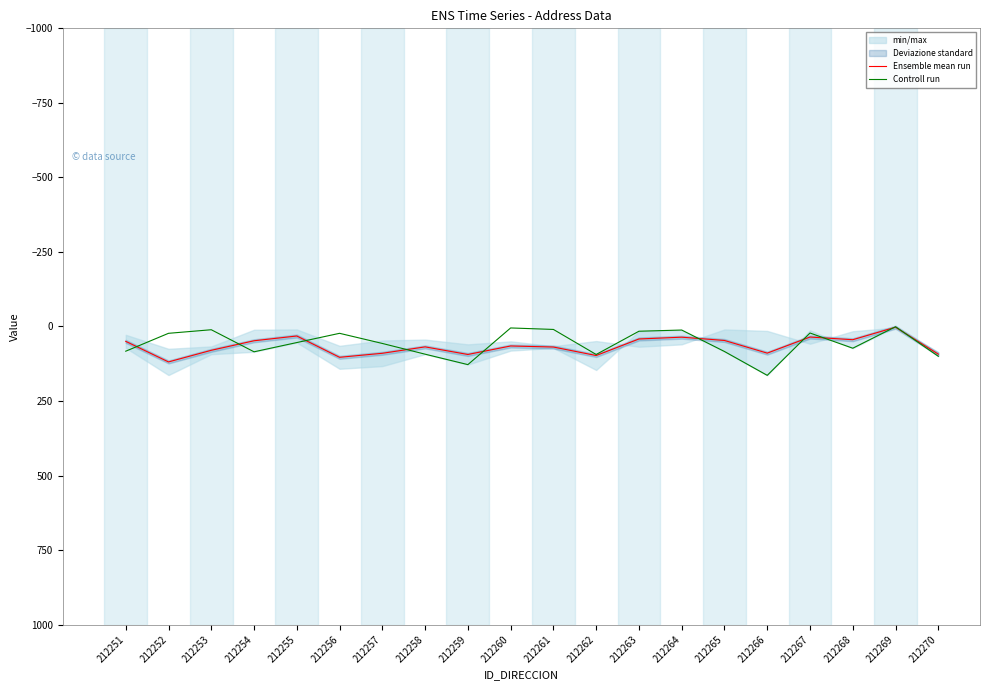

What is the difference between the maximum and minimum values in the Ensemble mean run series?

116.5